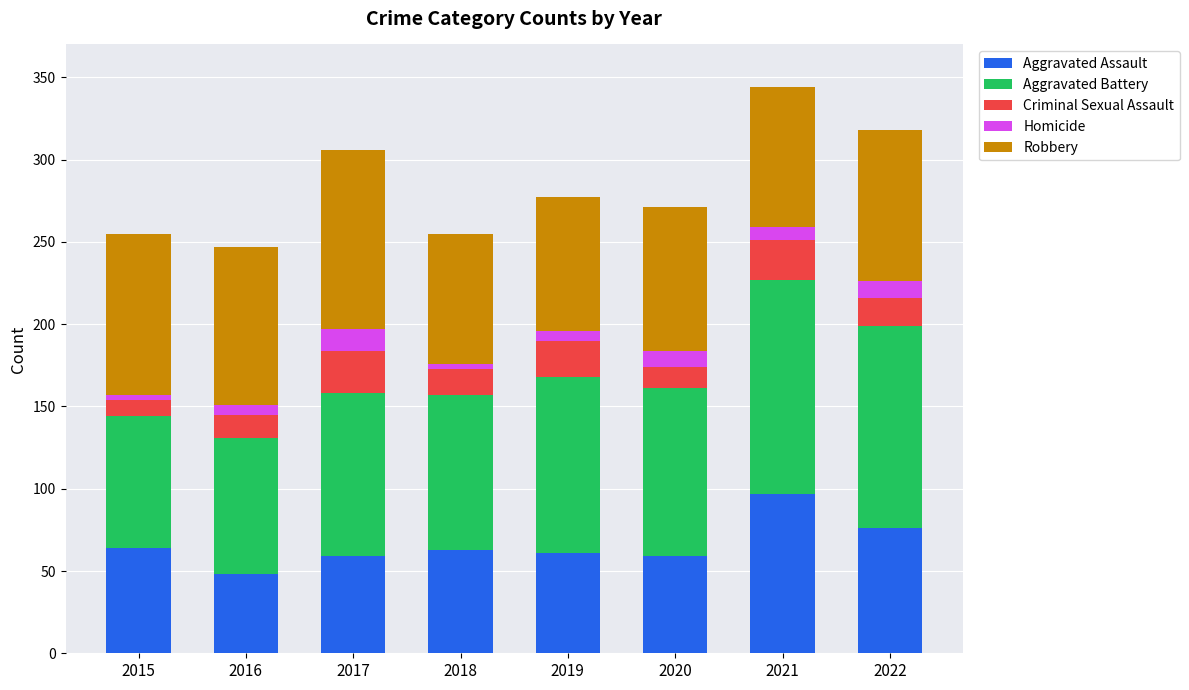

True or false: Aggravated Assault has a value of 77 at 2016.

False